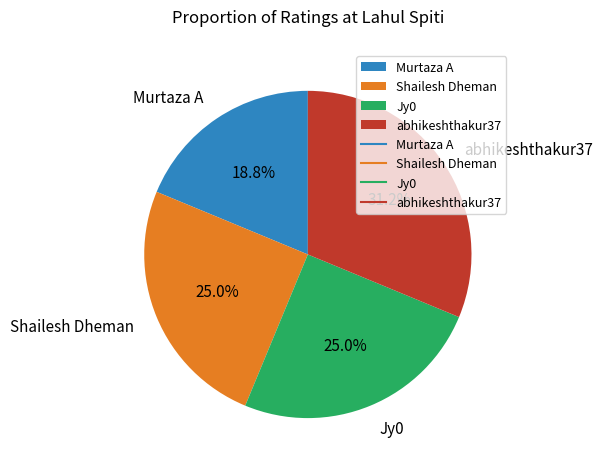

Which has a higher value, Murtaza A or abhikeshthakur37?

abhikeshthakur37